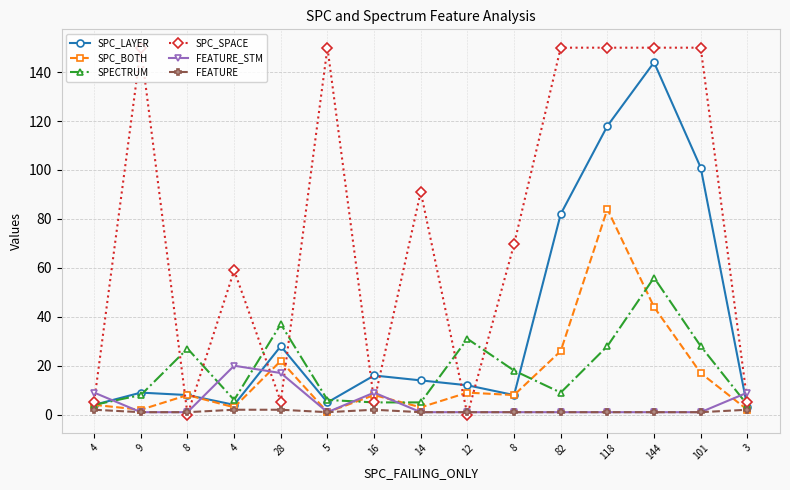

Is this an area chart (filled region under the line)?

No